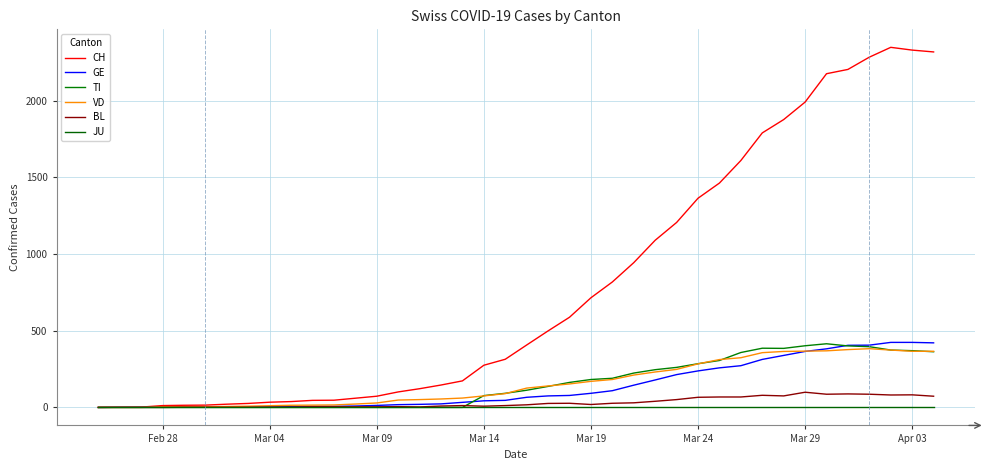

Does the chart have visible grid lines?

Yes